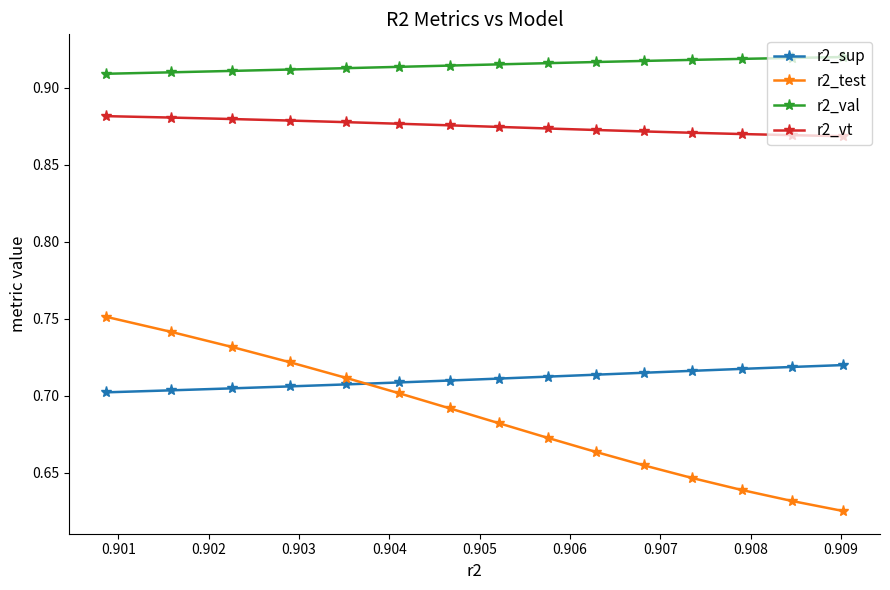

Rank the series by their maximum value, from lowest to highest.

r2_sup, r2_test, r2_vt, r2_val